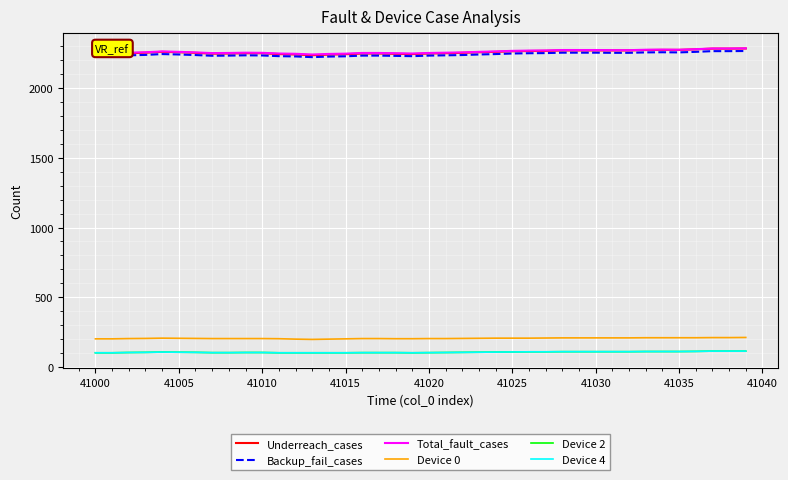

How many interior local valleys does the Device 4 series have?

1